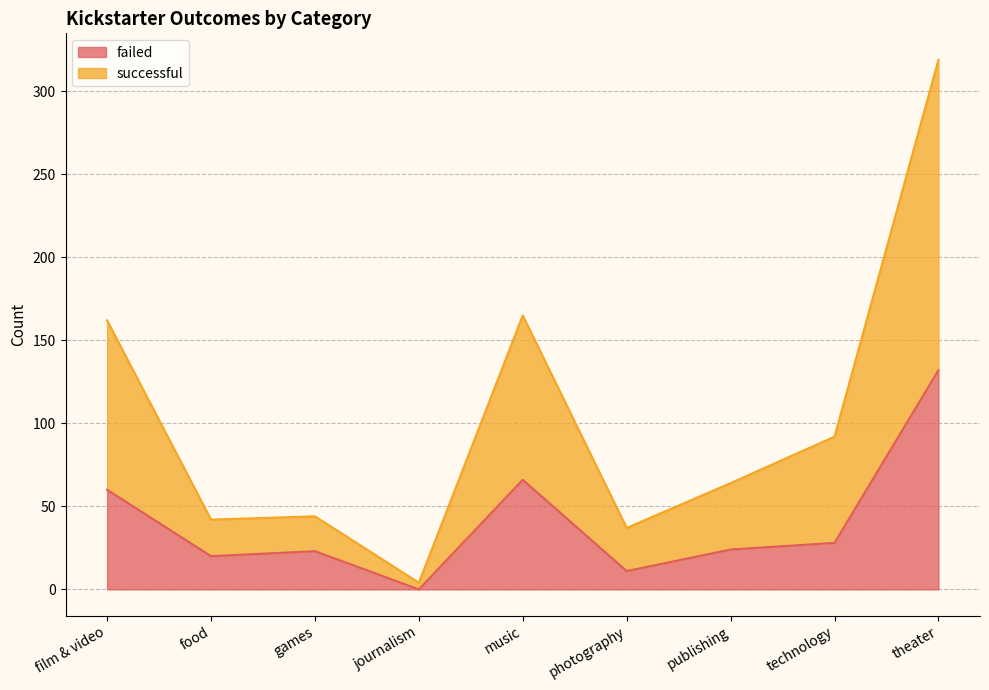

Count the number of categories in the chart.

9